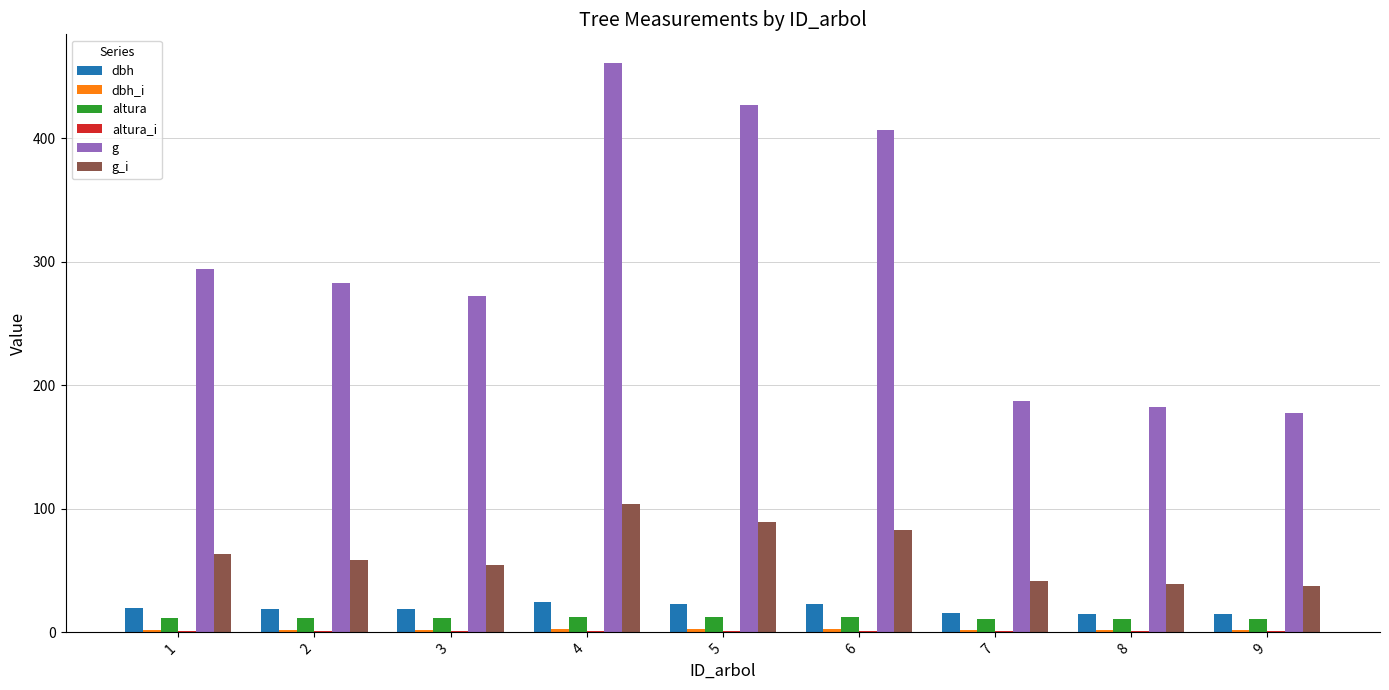

Are the bars grouped side by side (vs. stacked)?

Yes